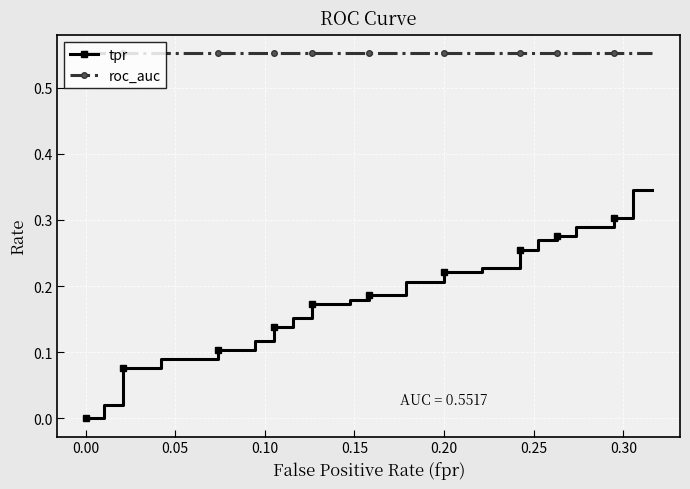

Is it true that roc_auc equals 0.6 at 0.10?

True